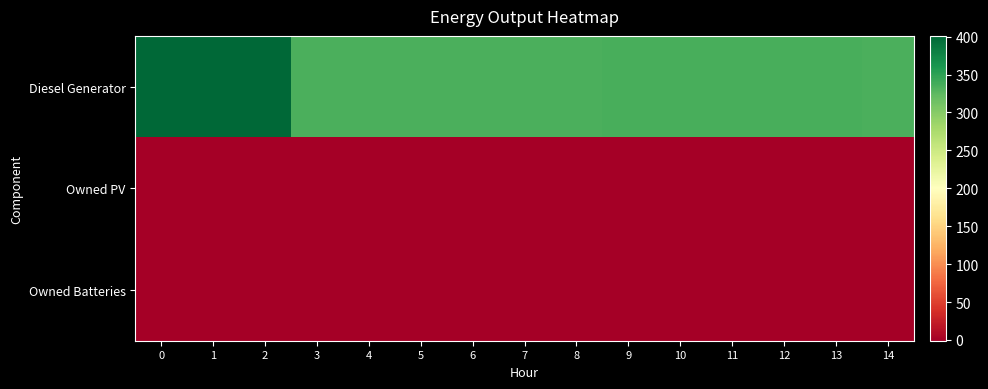

Reading right to left, what are all the values shown in this chart?

Diesel Generator: 14=335	13=336	12=336	11=336	10=336	9=336	8=335	7=335	6=335	5=335	4=335	3=335	2=400	1=400	0=400
Owned PV: 14=0	13=0	12=0	11=0	10=0	9=0	8=0	7=0	6=0	5=0	4=0	3=0	2=0	1=0	0=0
Owned Batteries: 14=0	13=0	12=0	11=0	10=0	9=0	8=0	7=0	6=0	5=0	4=0	3=0	2=0	1=0	0=0